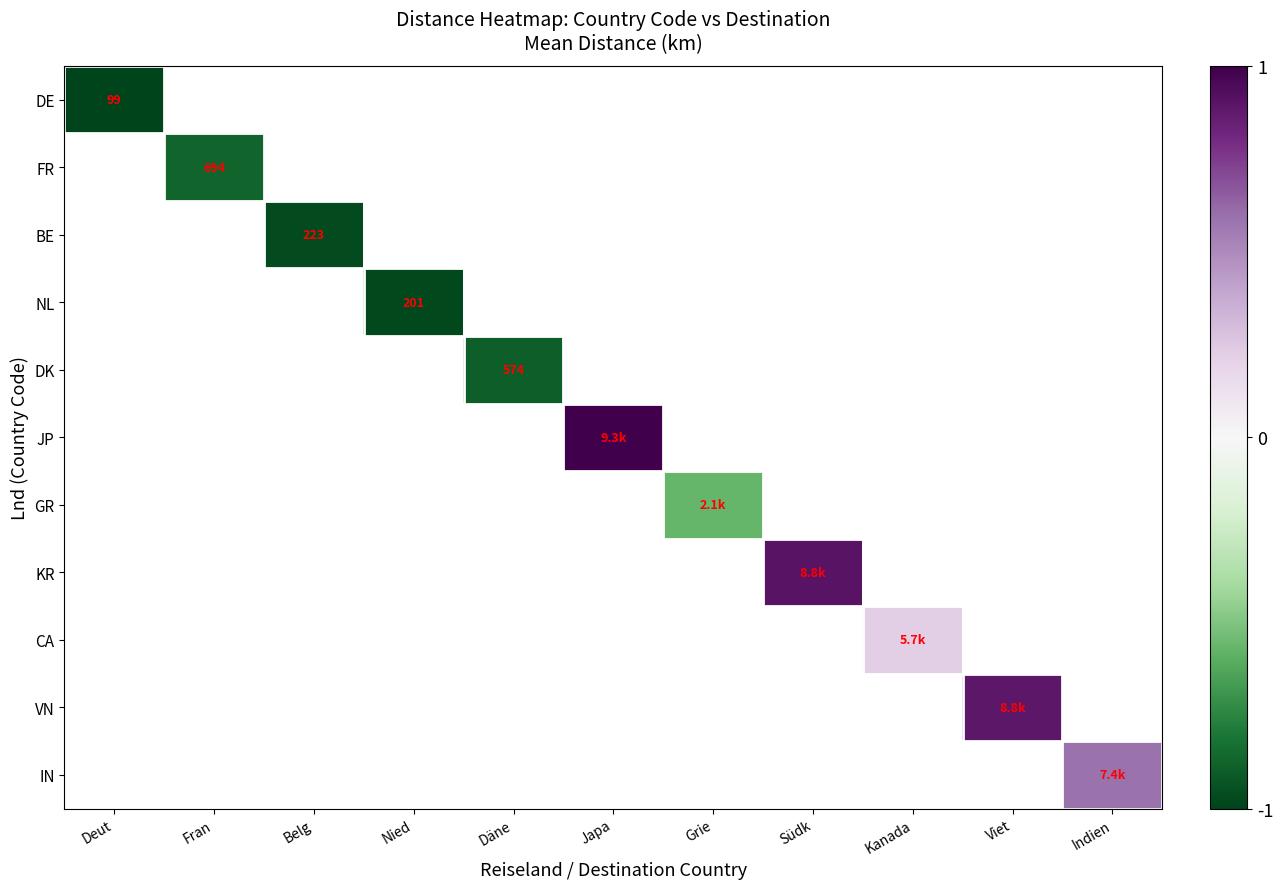

How many series are shown in this chart?

11